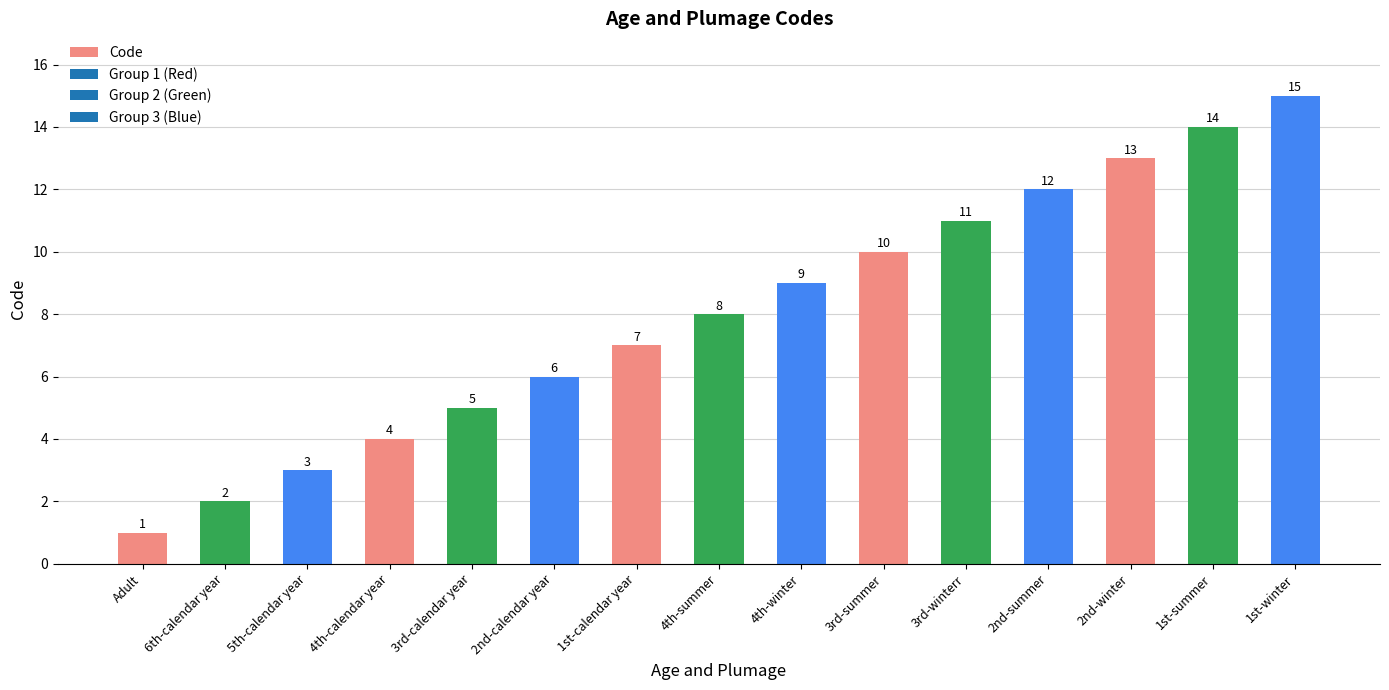

Reading right to left, transcribe all the data shown in this chart.

1st-winter=15	1st-summer=14	2nd-winter=13	2nd-summer=12	3rd-winterr=11	3rd-summer=10	4th-winter=9	4th-summer=8	1st-calendar year=7	2nd-calendar year=6	3rd-calendar year=5	4th-calendar year=4	5th-calendar year=3	6th-calendar year=2	Adult=1